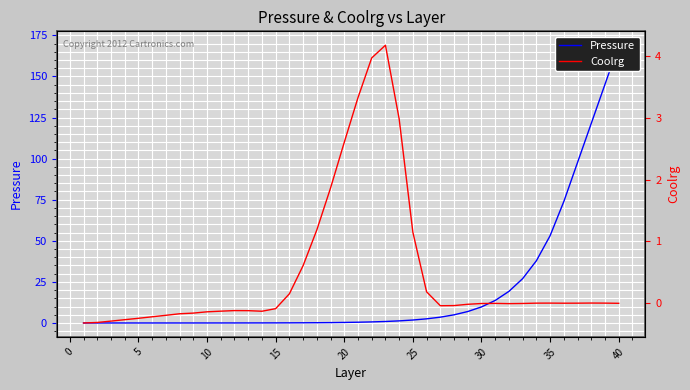

How many categories are shown in the chart?

40